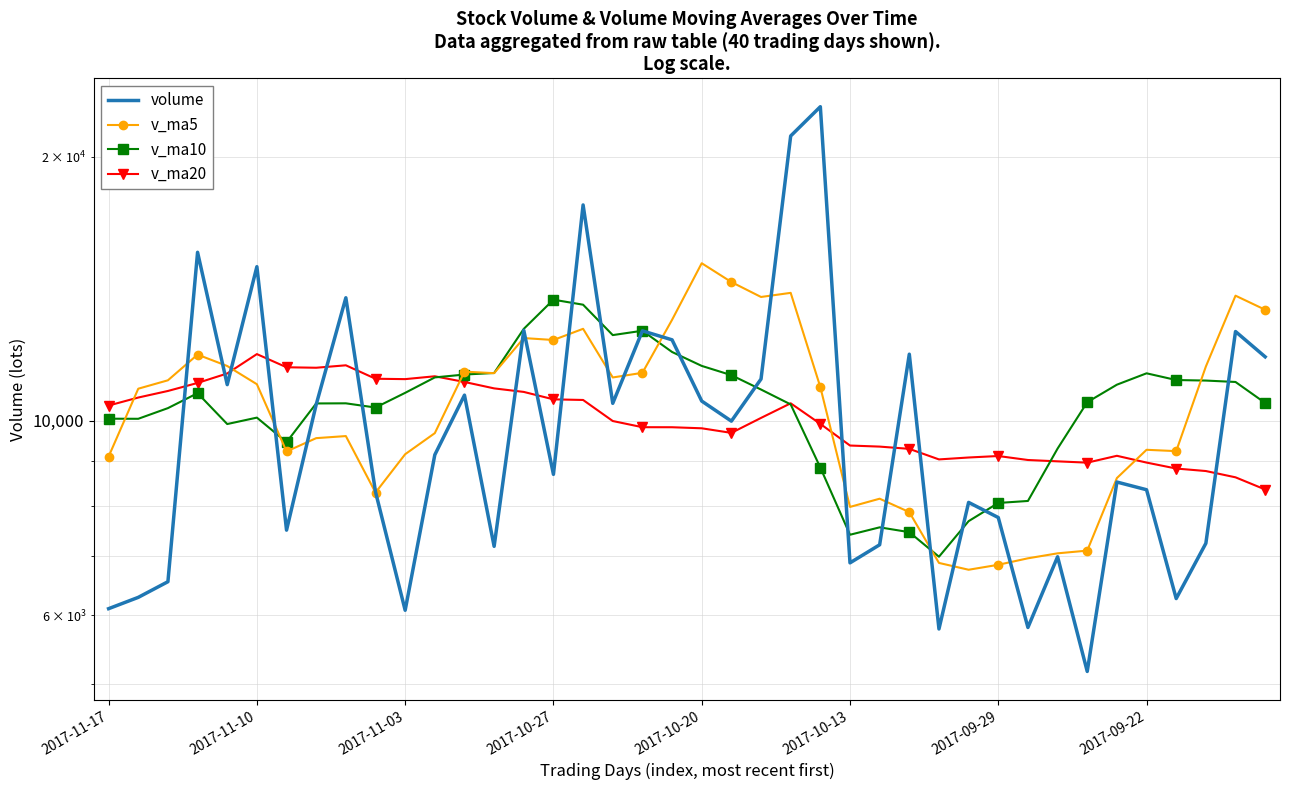

What are all the series names shown in the legend?

volume, v_ma5, v_ma10, v_ma20